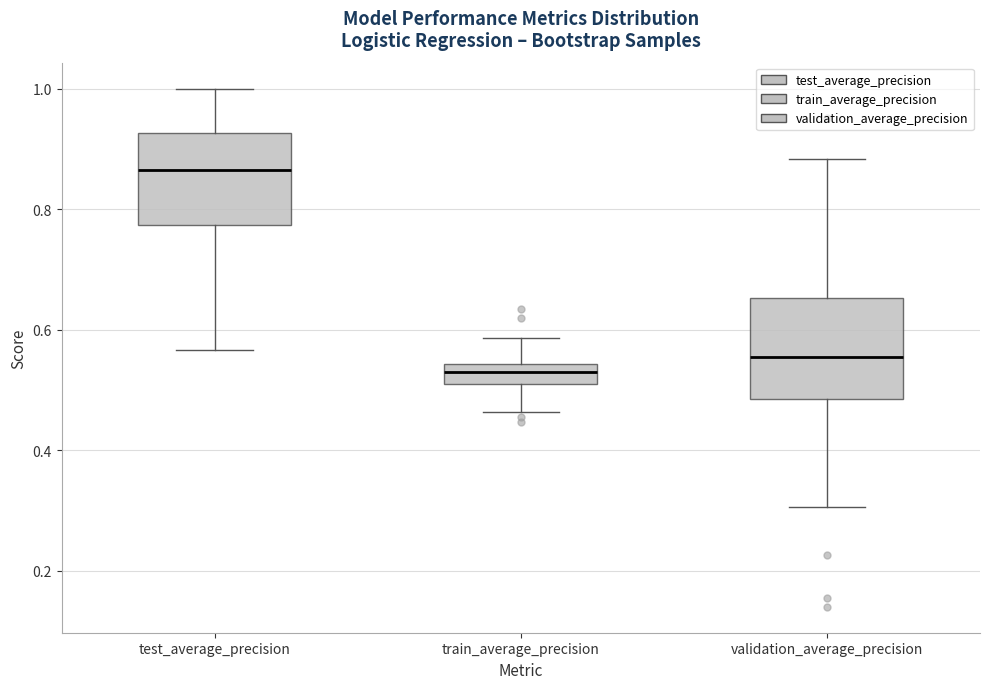

Reading left to right, read every box against the y-axis: the position of its median line, the range the box covers, and the ends of its whiskers. The values are not printed on the chart, so give them approximately, as read against the axis.

test_average_precision: median 0.86, box 0.78 to 0.92, whiskers 0.56 to 1.00
train_average_precision: median 0.54 (inside the box), box 0.52 to 0.54, whiskers 0.46 to 0.58
validation_average_precision: median 0.56, box 0.48 to 0.66, whiskers 0.30 to 0.88